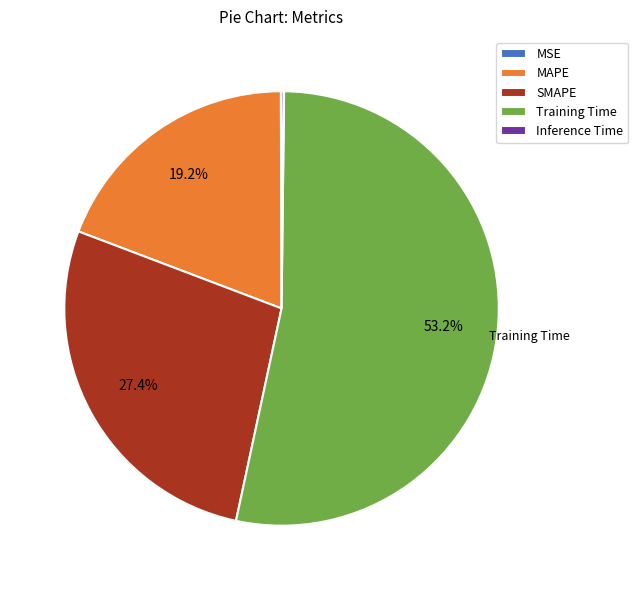

Do SMAPE and Training Time together represent more than half of the pie?

Yes